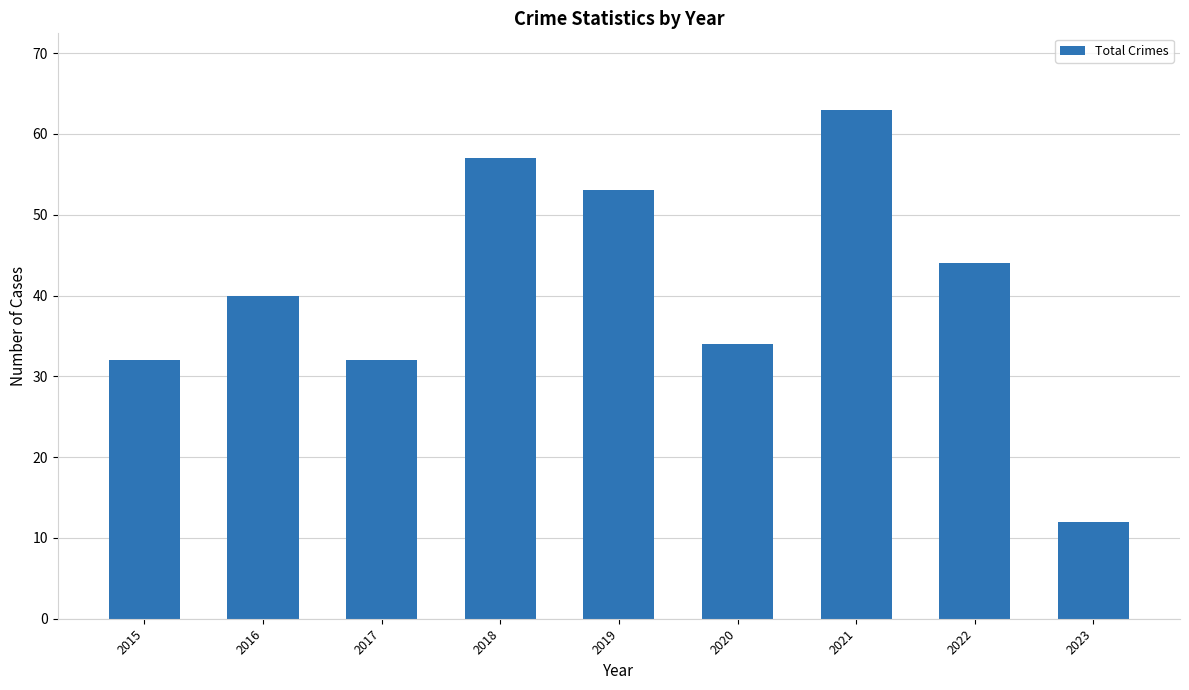

What is the ratio of the value at 2021 to the value at 2020?

1.9